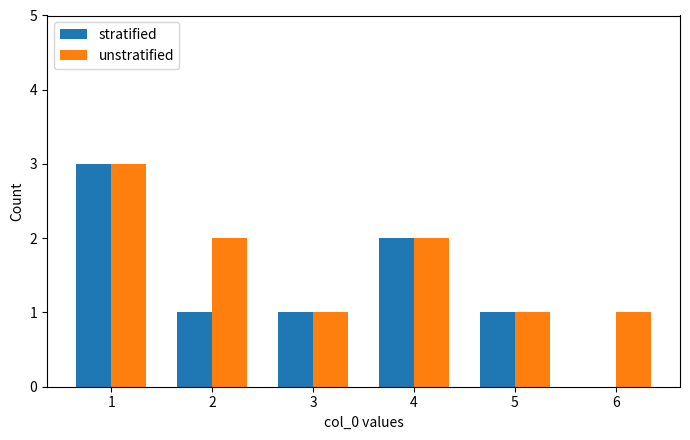

How many data points does each series have?

6